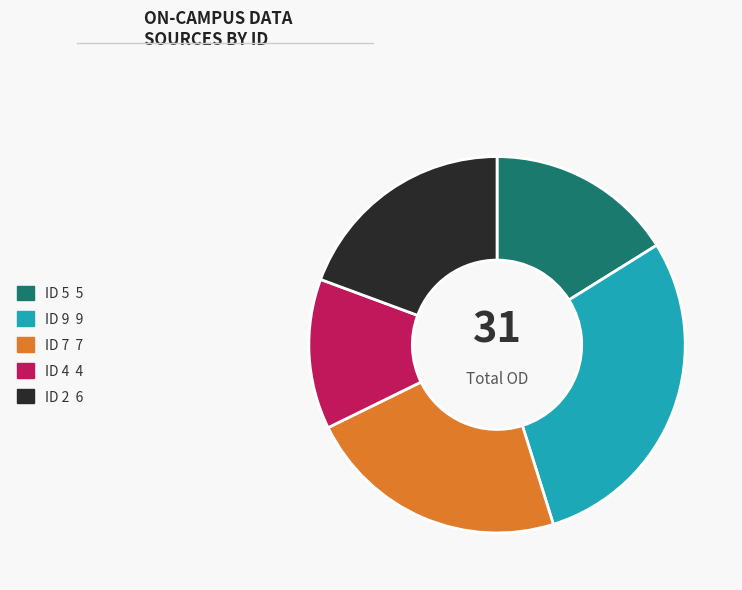

Does any single category account for the majority?

No